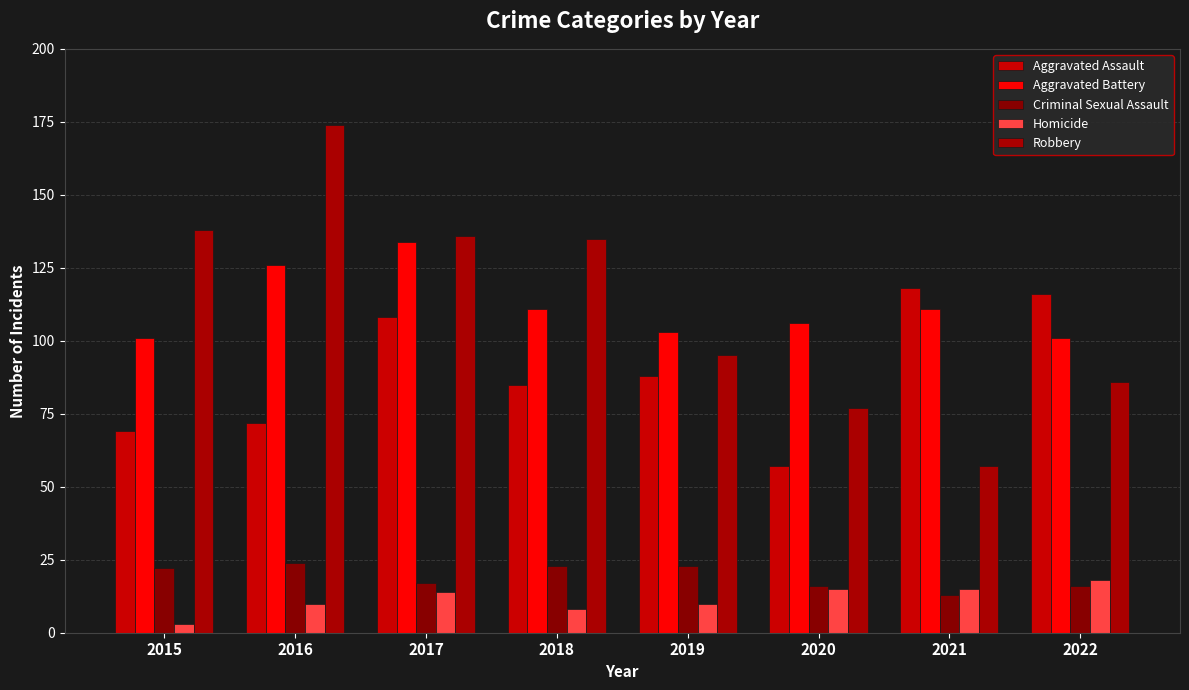

What is the minimum value for Aggravated Battery?

101